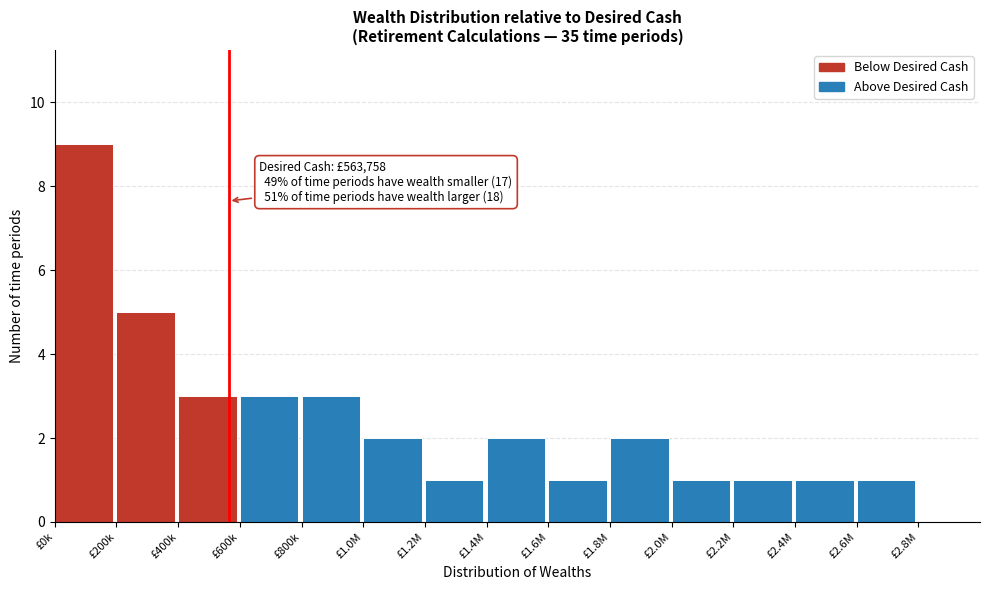

Reading left to right, transcribe all the data shown in this chart.

£0k=9	£200k=5	£400k=3	£600k=3	£800k=3	£1.0M=2	£1.2M=1	£1.4M=2	£1.6M=1	£1.8M=2	£2.0M=1	£2.2M=1	£2.4M=1	£2.6M=1	£2.8M=0